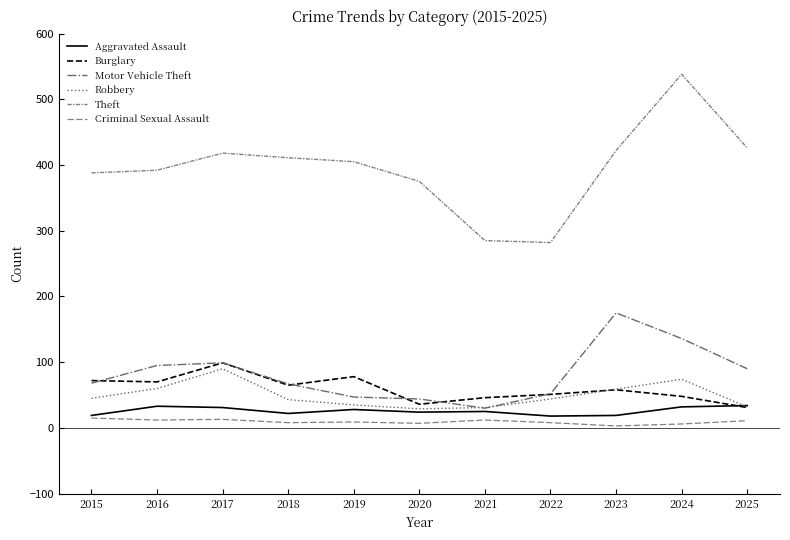

Which series has the largest range (max minus min)?

Theft